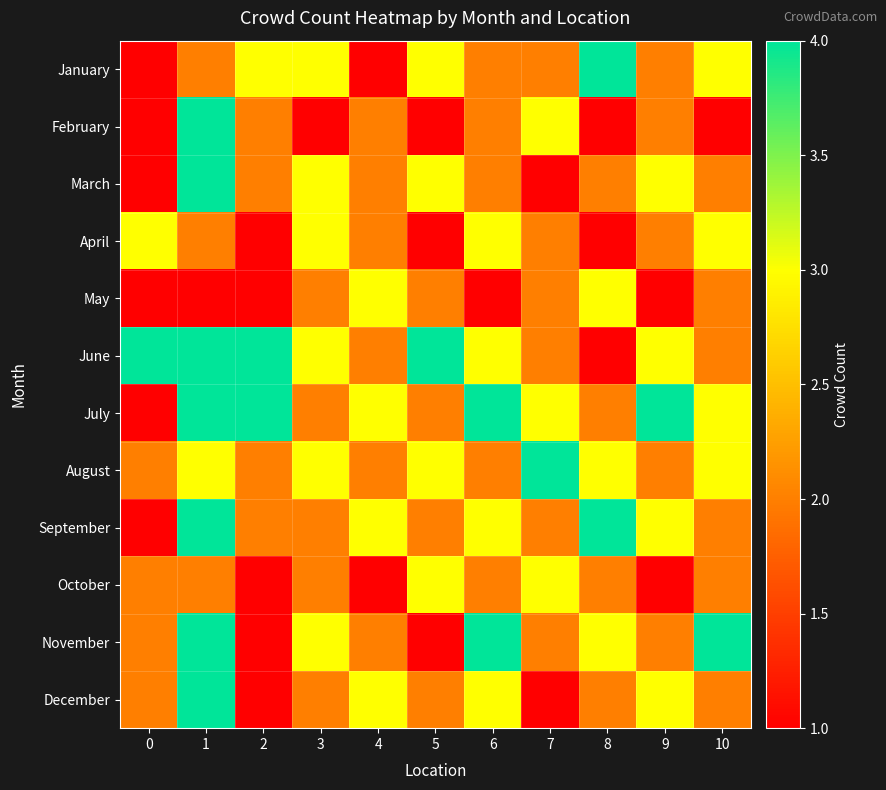

At which category is the sum across all series the highest?

1